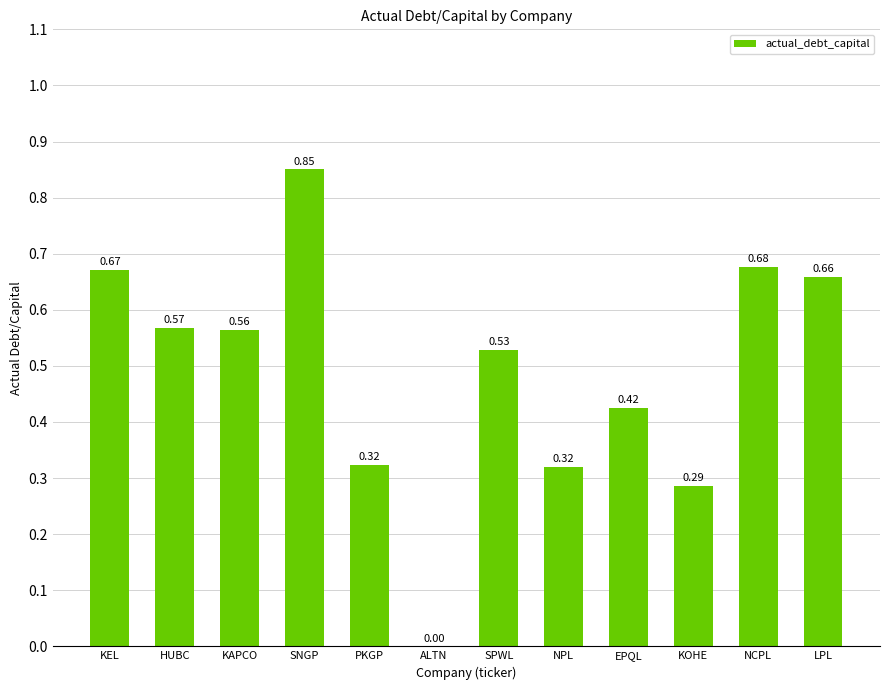

Which has a higher value, HUBC or PKGP?

HUBC